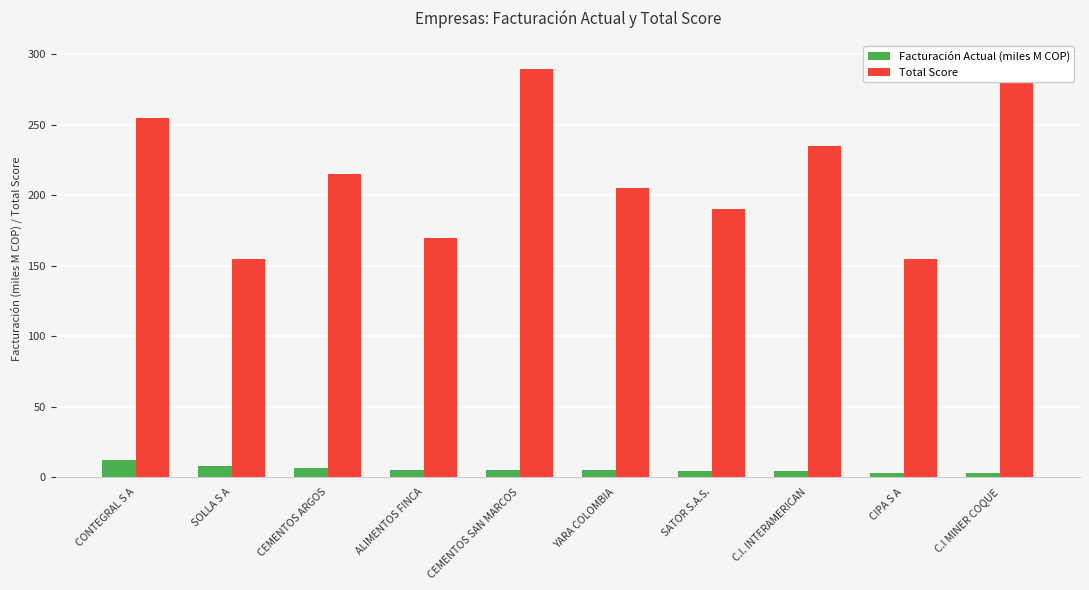

The Facturación Actual (miles M COP) series shows 3.8 at C.I MINER COQUE. True or false?

False